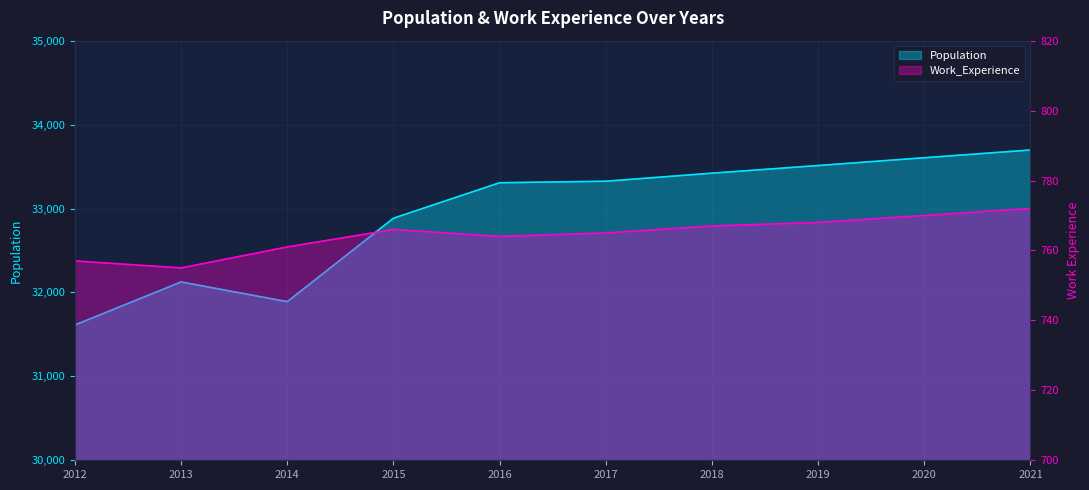

Is it true that Population equals 33307 at 2016?

True